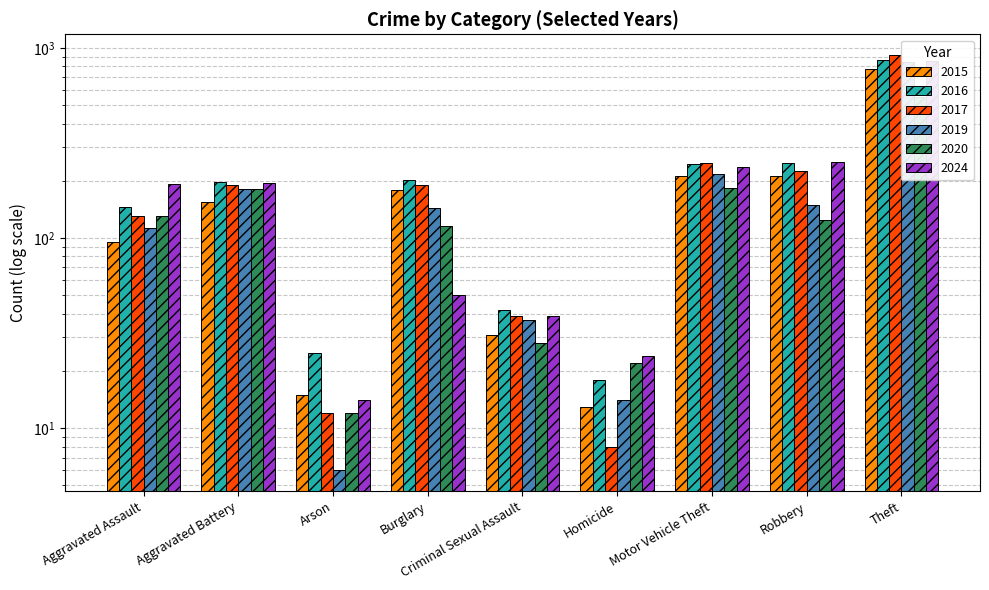

What is the difference between the highest and lowest values at Theft?

366